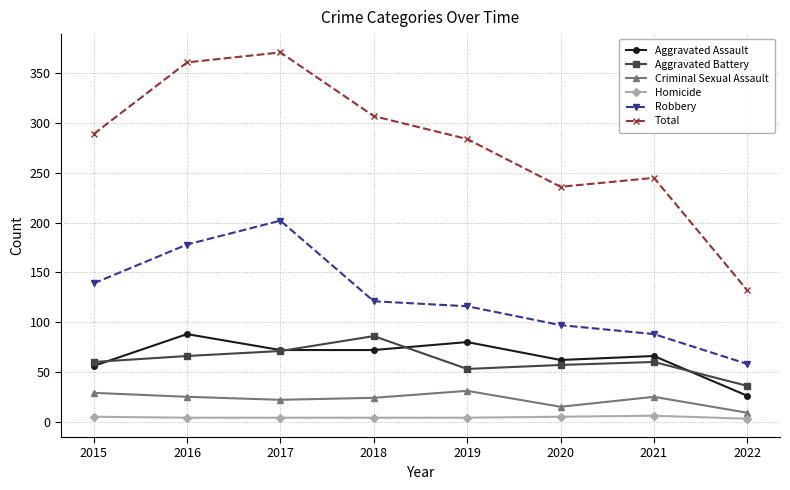

Which category has the lowest value in the Robbery series?

2022